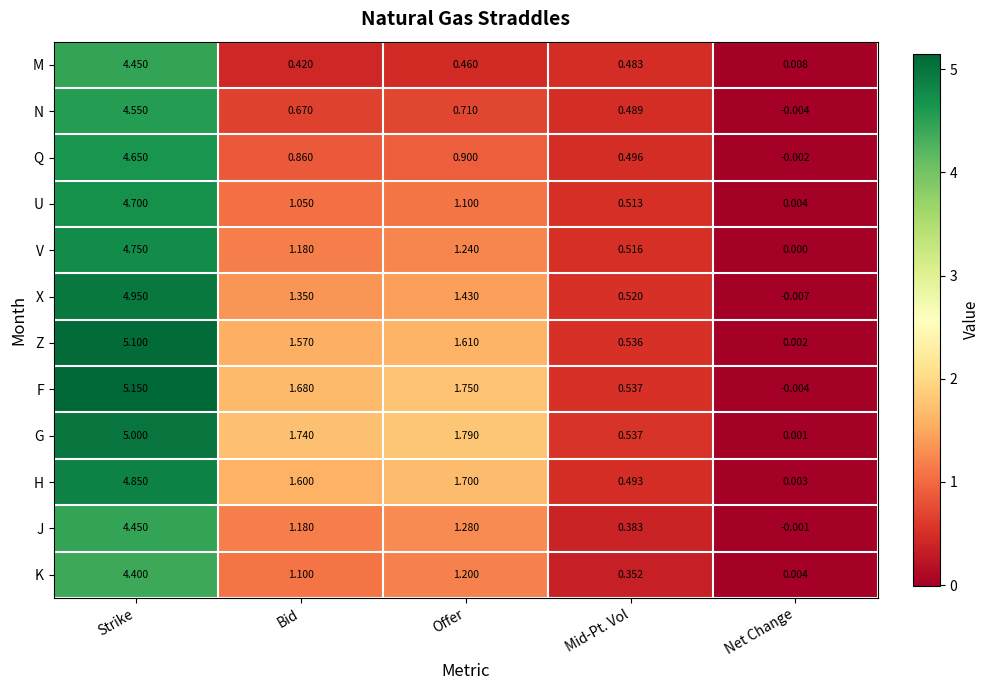

Which label corresponds to the largest value in the chart?

Strike